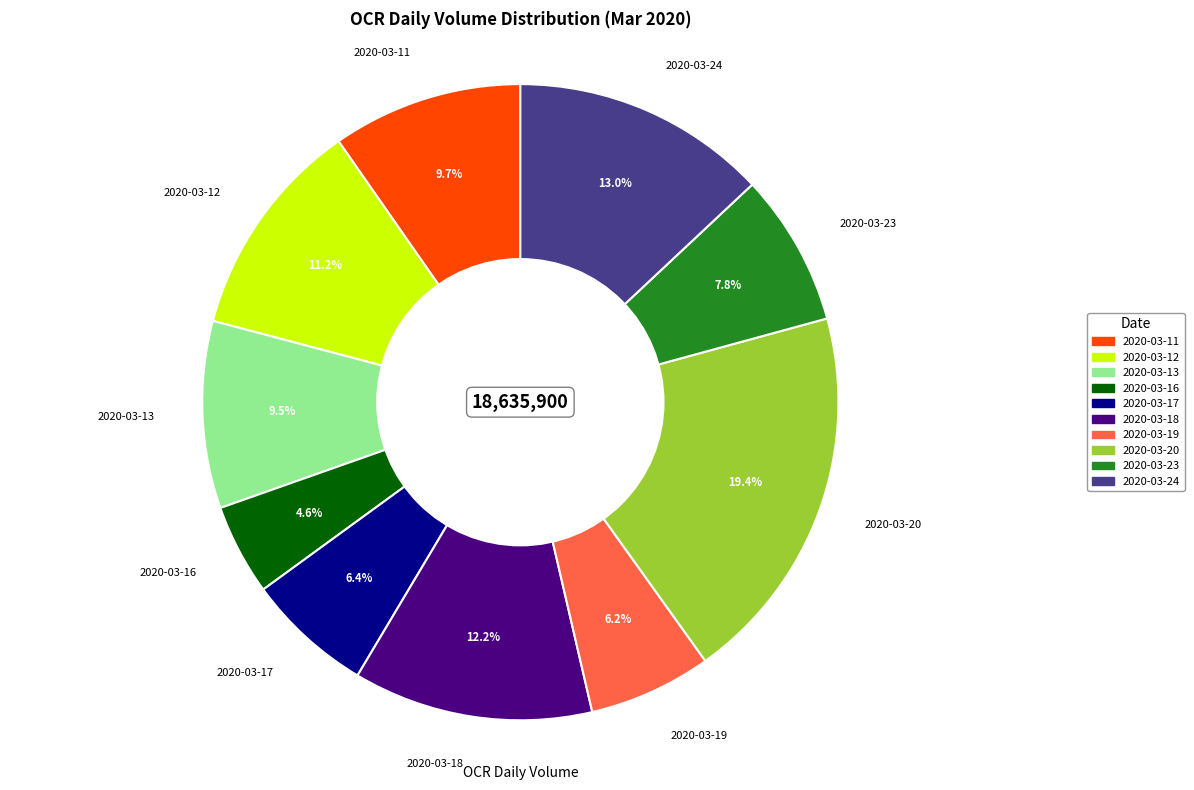

To the nearest percent, what is the combined percentage of 2020-03-12 and 2020-03-19?

17%